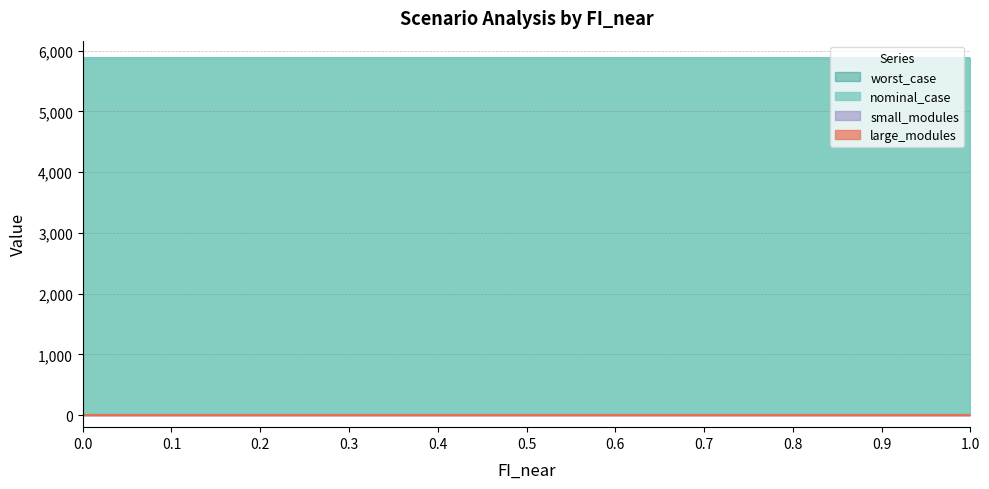

The value of nominal_case at 0.4 is 5872.4. True or false?

True